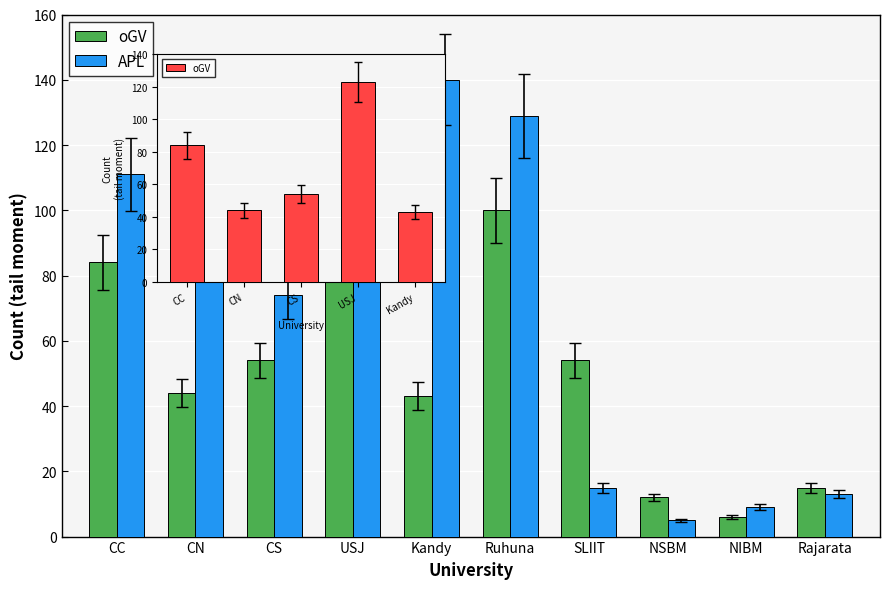

What are all the series names shown in the legend?

oGV, APL